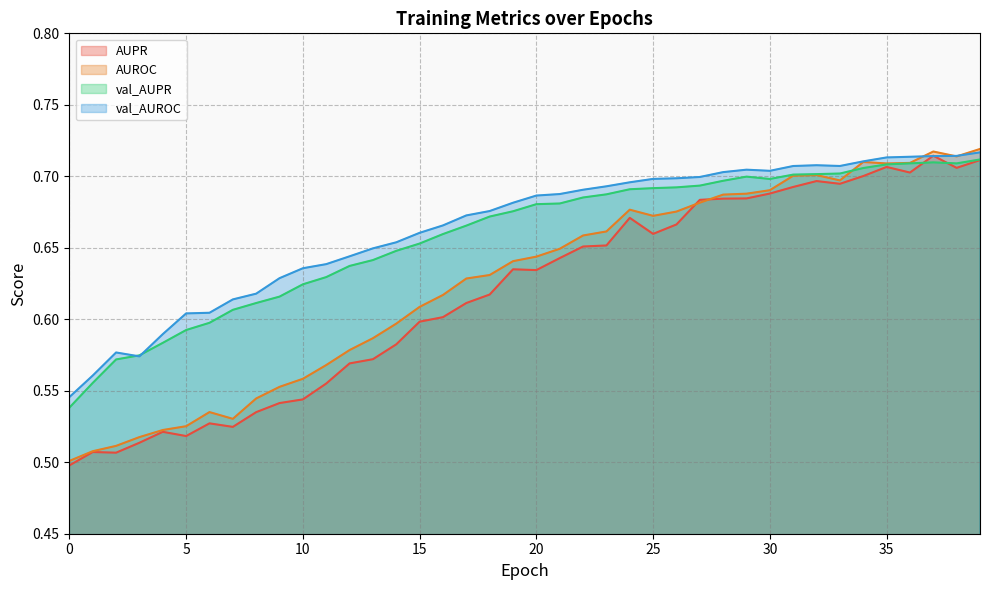

What is the maximum value for val_AUROC?

0.7